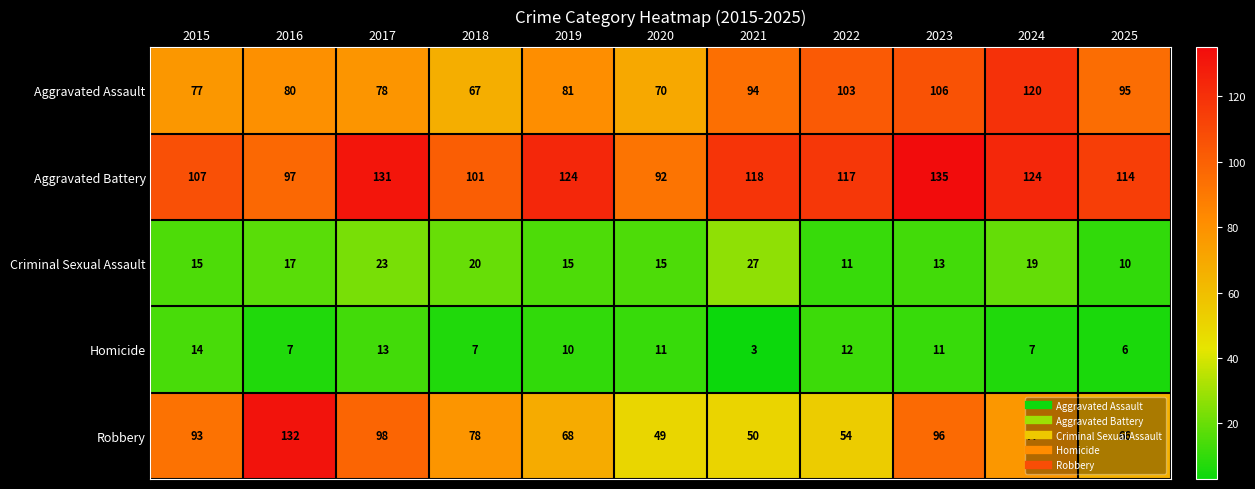

Which category has the highest value across all series?

2023